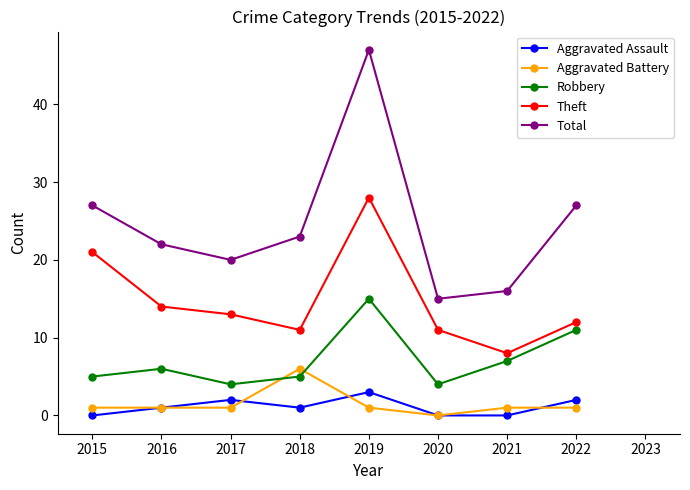

Reading left to right, transcribe all the data shown in this chart.

Aggravated Assault: 0	1	2	1	3	0	0	2
Aggravated Battery: 1	1	1	6	1	0	1	1
Robbery: 5	6	4	5	15	4	7	11
Theft: 21	14	13	11	28	11	8	12
Total: 27	22	20	23	47	15	16	27